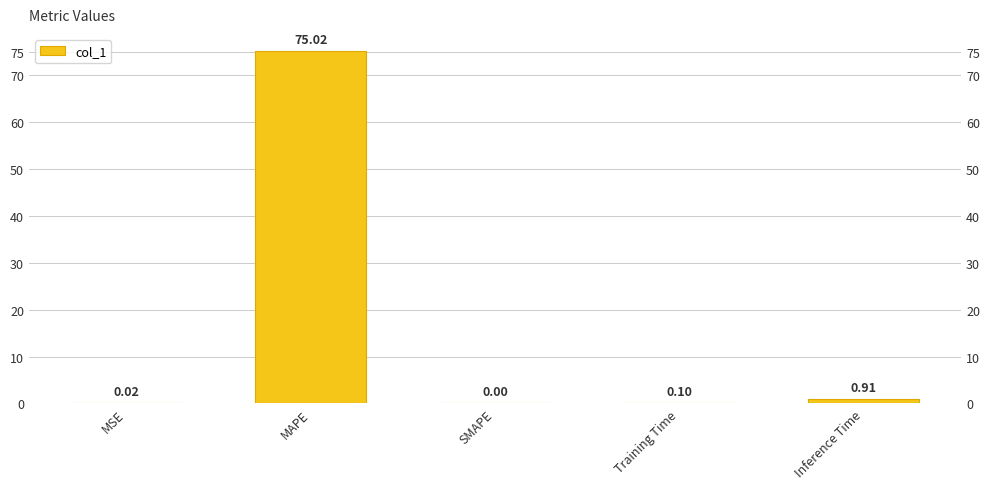

The value at Training Time is 0.1. True or false?

True